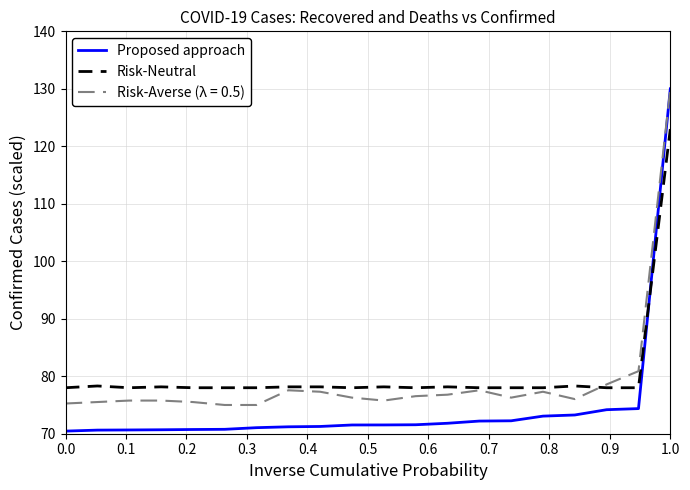

How many times do Risk-Neutral and Proposed approach cross each other?

1